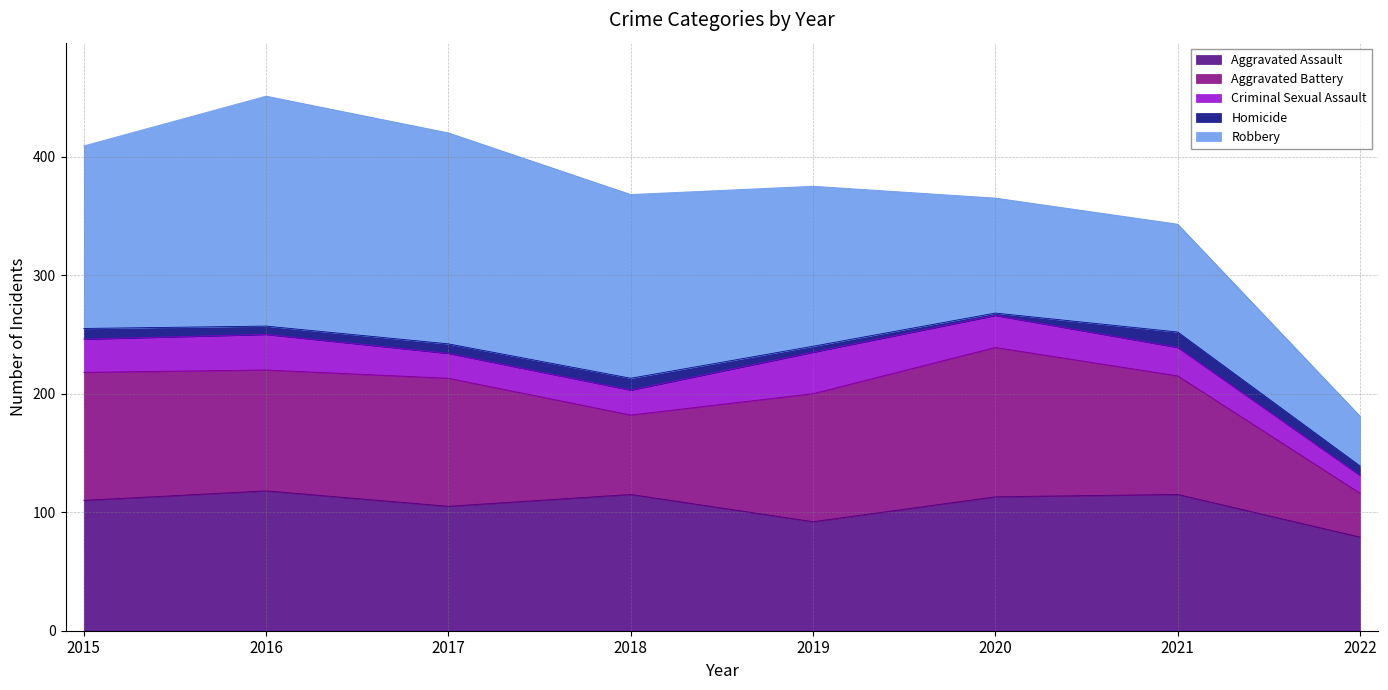

List the labels in order of Aggravated Assault value, largest first.

2016, 2018, 2021, 2020, 2015, 2017, 2019, 2022